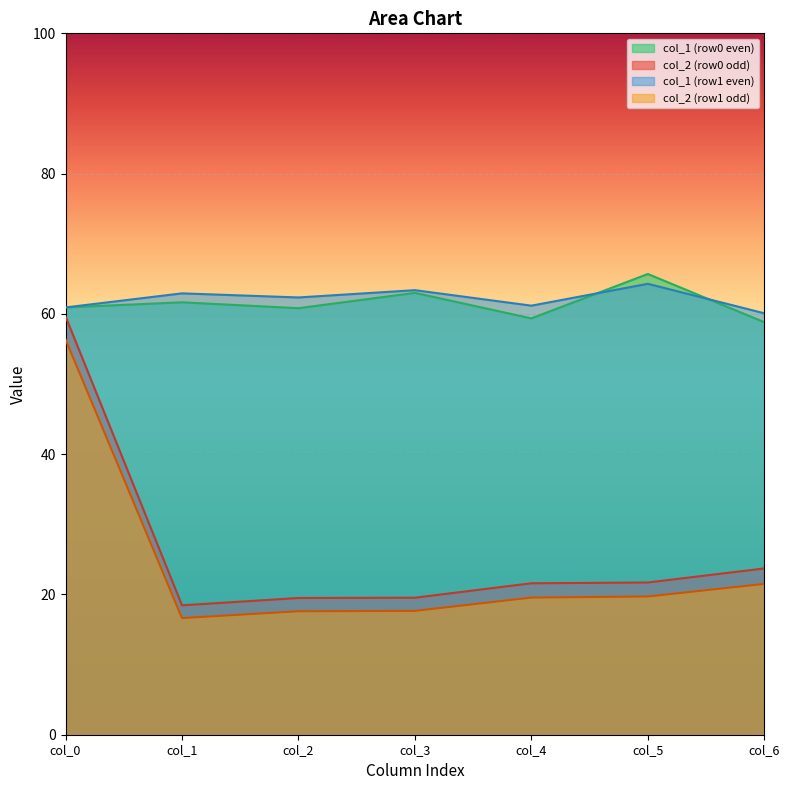

The value of col_6 at 0 is 24.7. True or false?

False